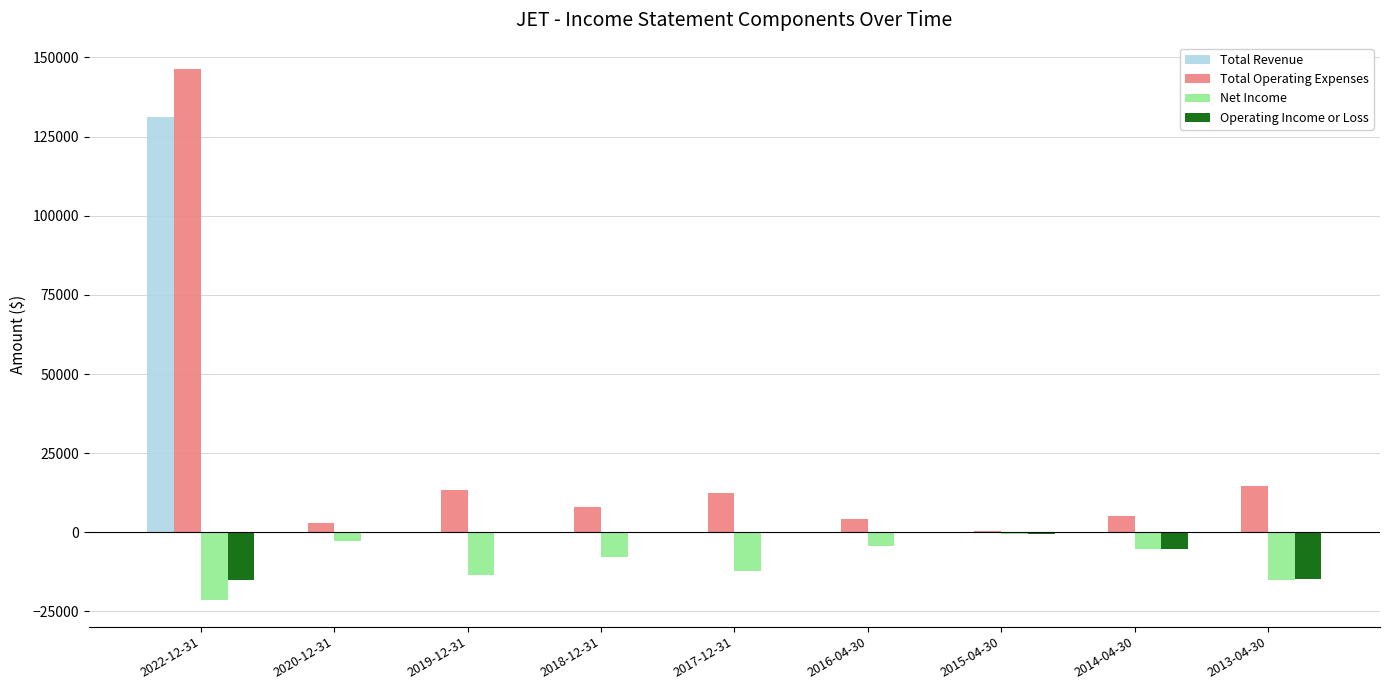

What are all the series names shown in the legend?

Total Revenue, Total Operating Expenses, Net Income, Operating Income or Loss